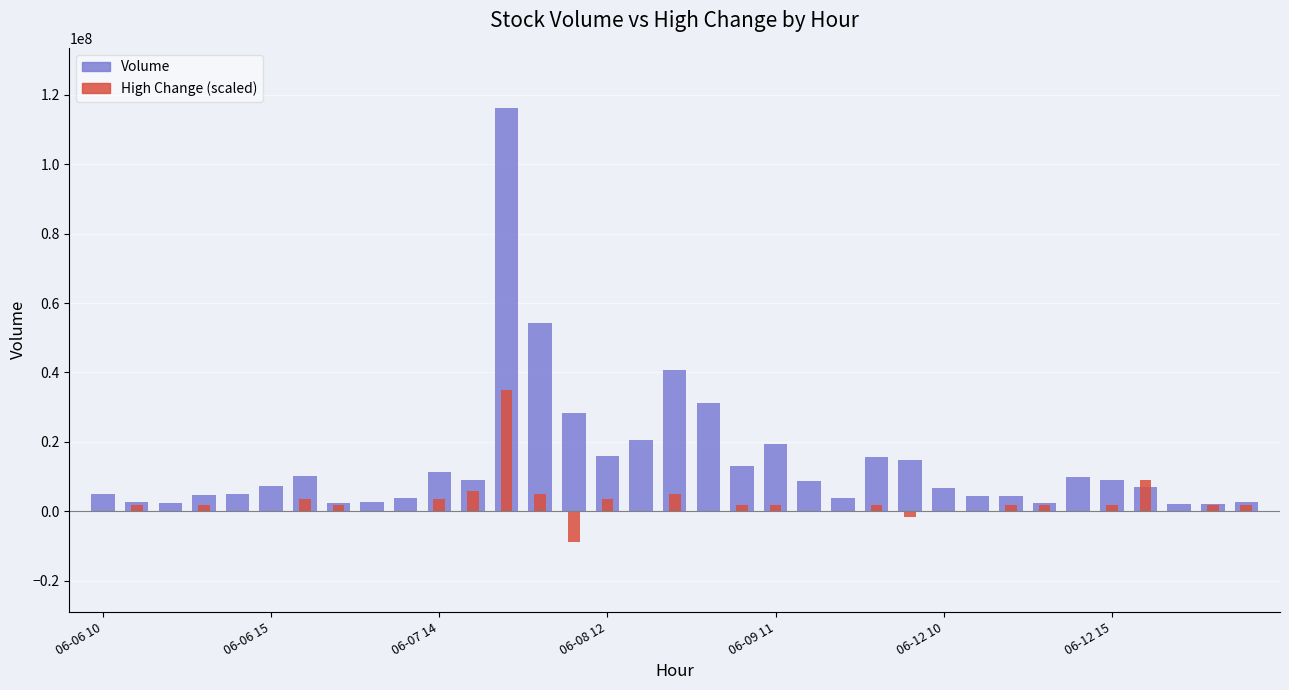

Is it true that High Change (scaled) equals 3592022.6 at 06-08 12?

True